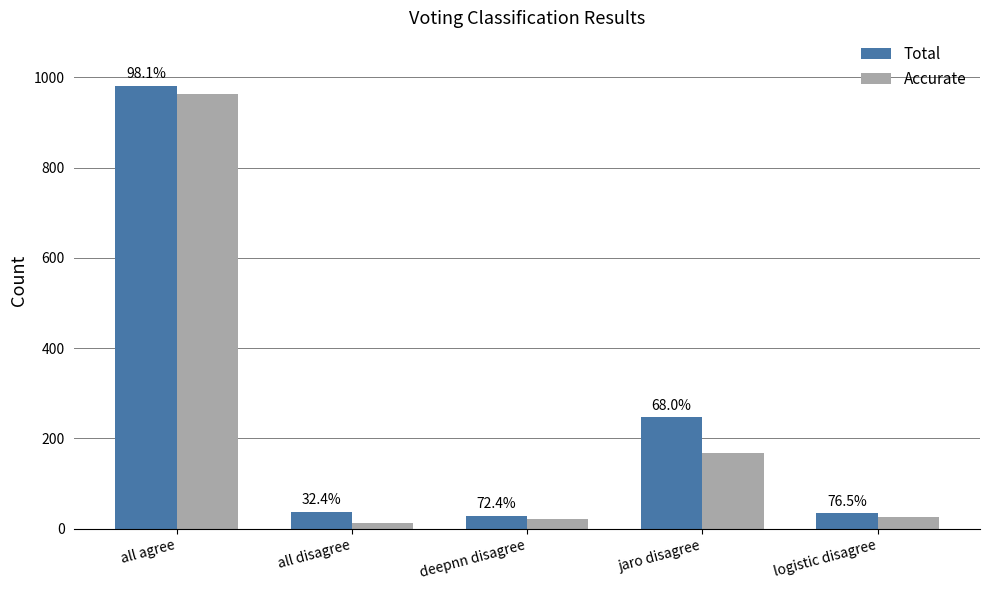

Rank the series by their average value, from highest to lowest.

Total, Accurate